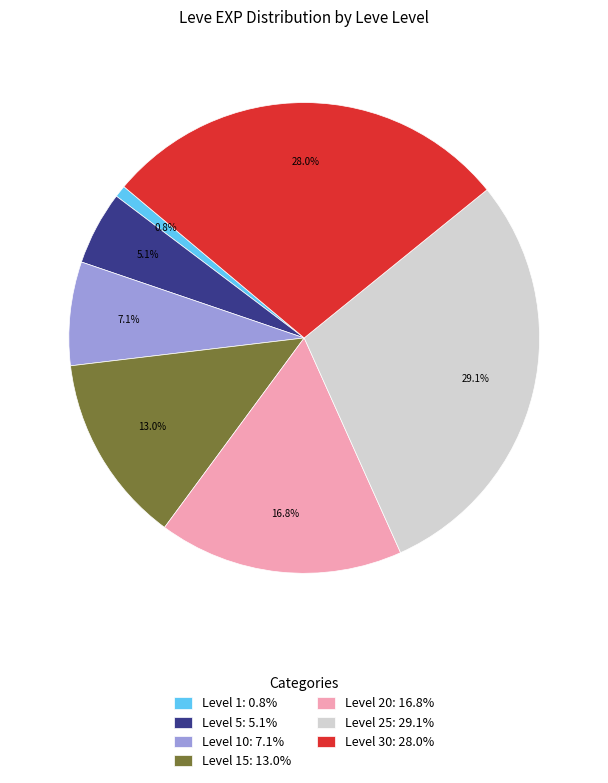

What is the total percentage of Level 5: 5.1% and Level 1: 0.8%?

5.9%